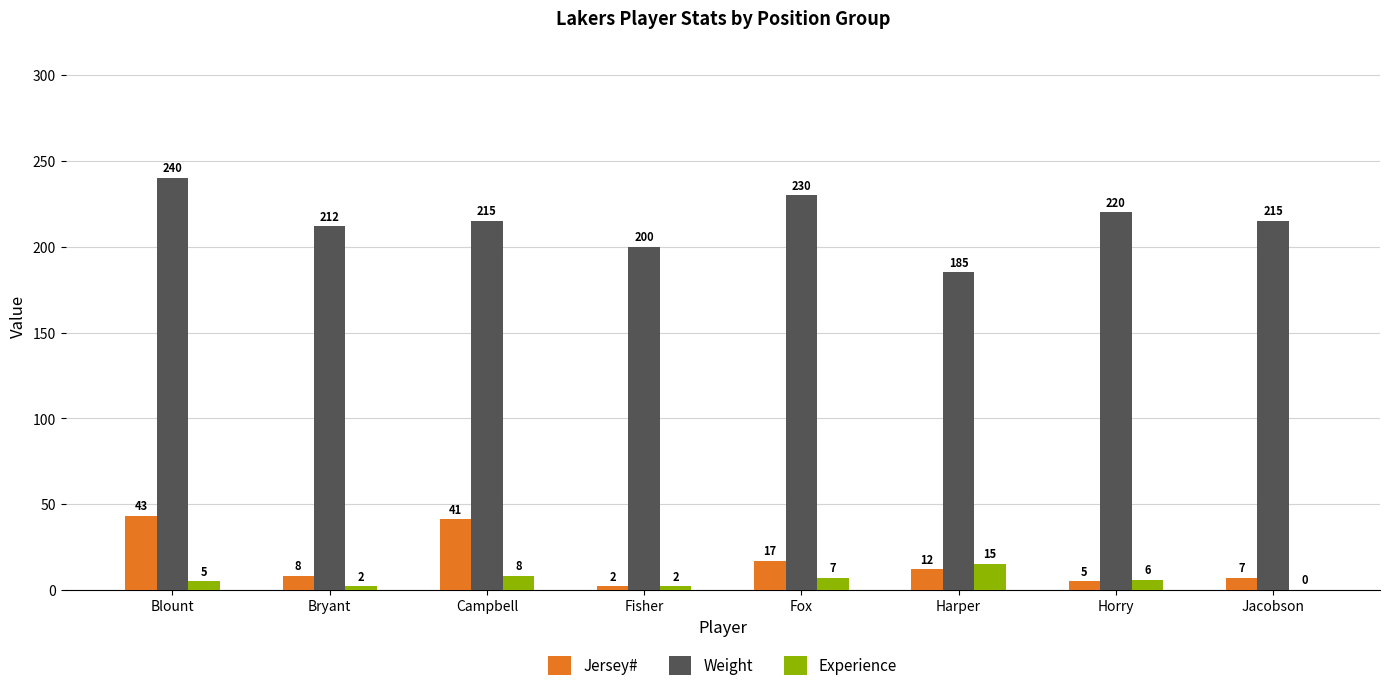

Reading left to right, extract all data points from this chart.

Jersey#: Blount=43	Bryant=8	Campbell=41	Fisher=2	Fox=17	Harper=12	Horry=5	Jacobson=7
Weight: Blount=240	Bryant=212	Campbell=215	Fisher=200	Fox=230	Harper=185	Horry=220	Jacobson=215
Experience: Blount=5	Bryant=2	Campbell=8	Fisher=2	Fox=7	Harper=15	Horry=6	Jacobson=0